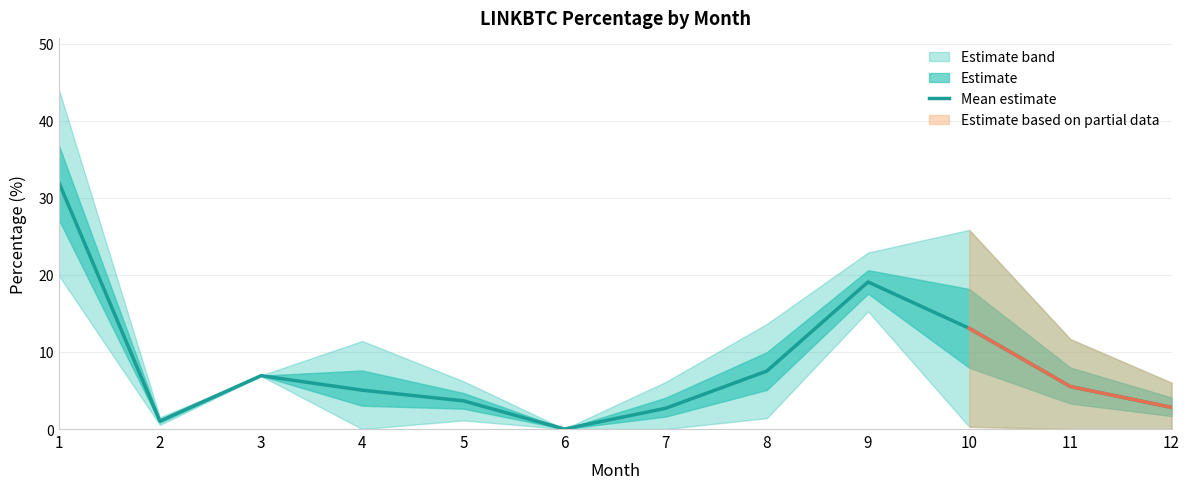

Where is the first local minimum?

2